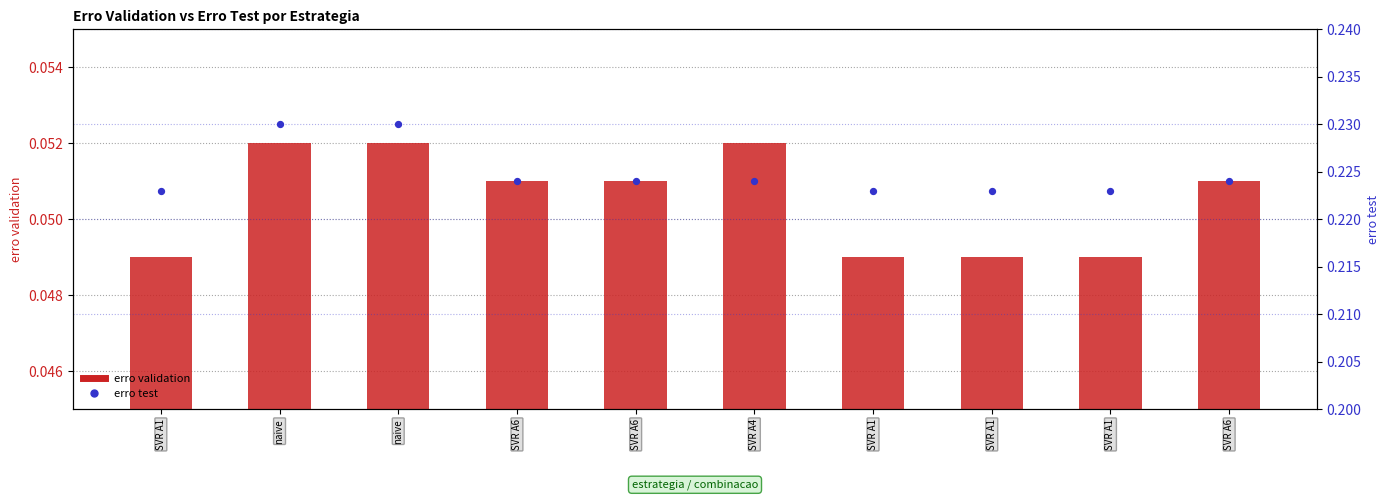

What are all the series names shown in the legend?

erro validation, erro test